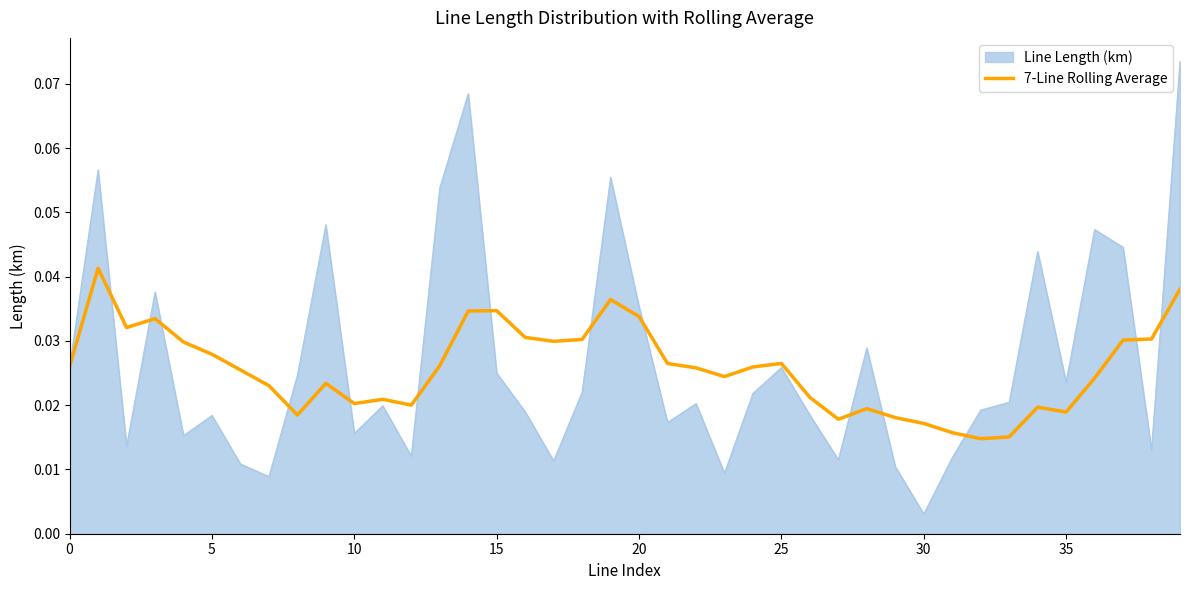

Which series has the widest spread of values?

Line Length (km)